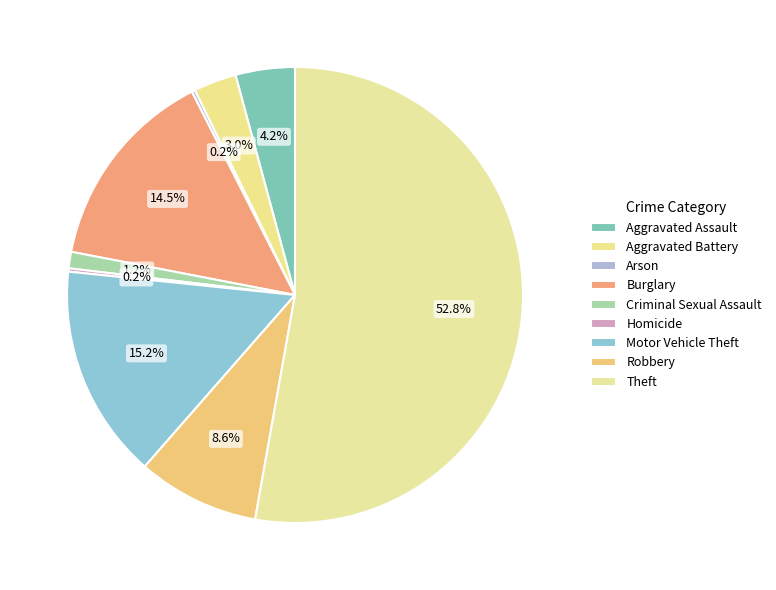

What percentage is NOT represented by Theft?

47.2%